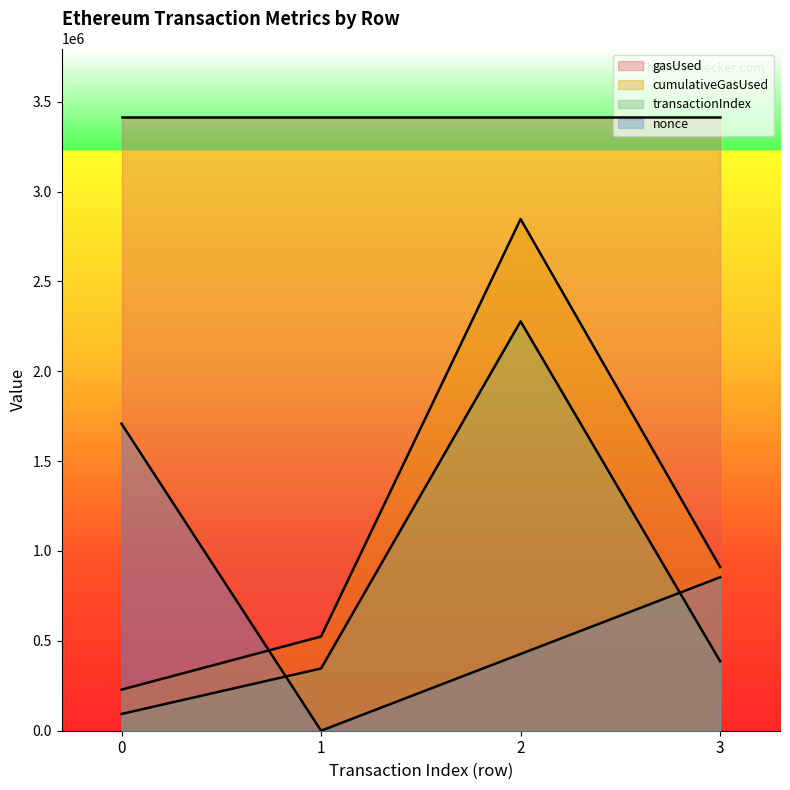

Rank the series at 1 from highest to lowest value.

gasUsed, cumulativeGasUsed, transactionIndex, nonce